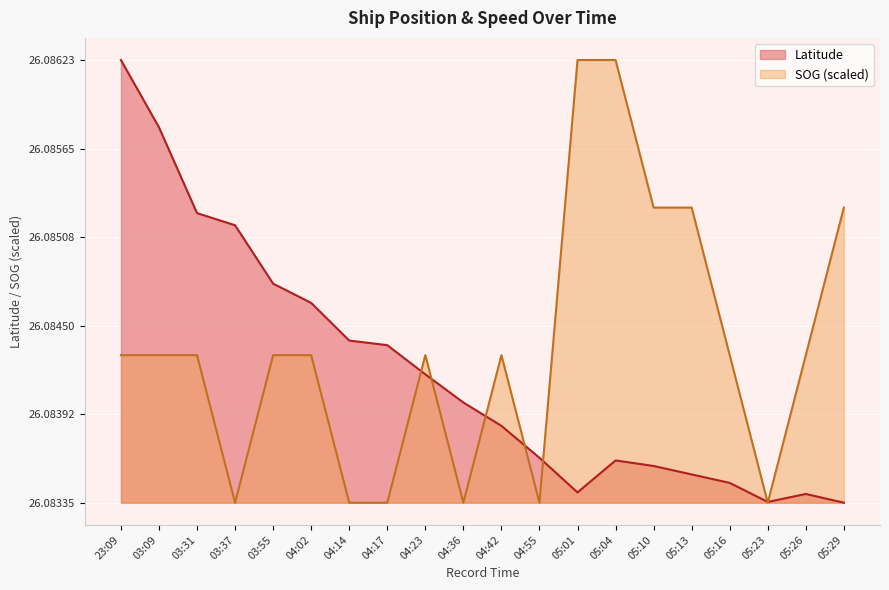

Between 03:31 and 05:10, which series saw the biggest shift?

Latitude